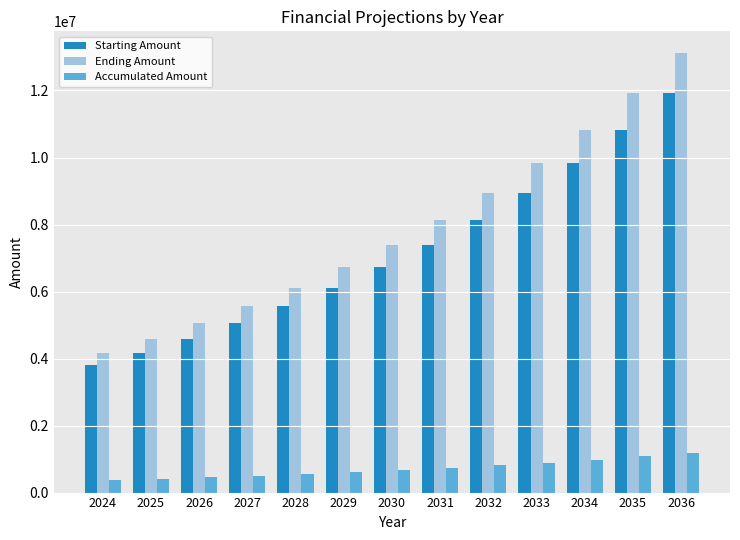

What are all the series names shown in the legend?

Starting Amount, Ending Amount, Accumulated Amount